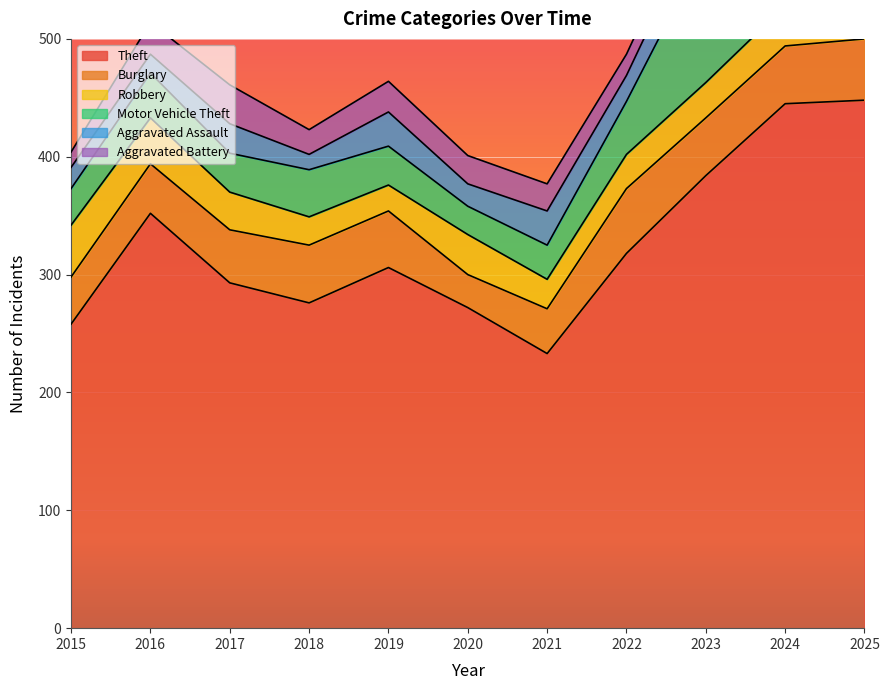

What is the lowest value of the Theft series?

233